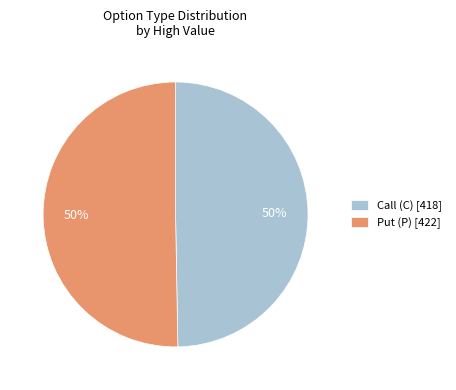

The Put (P) [422] slice represents 43% of the pie. True or false?

False